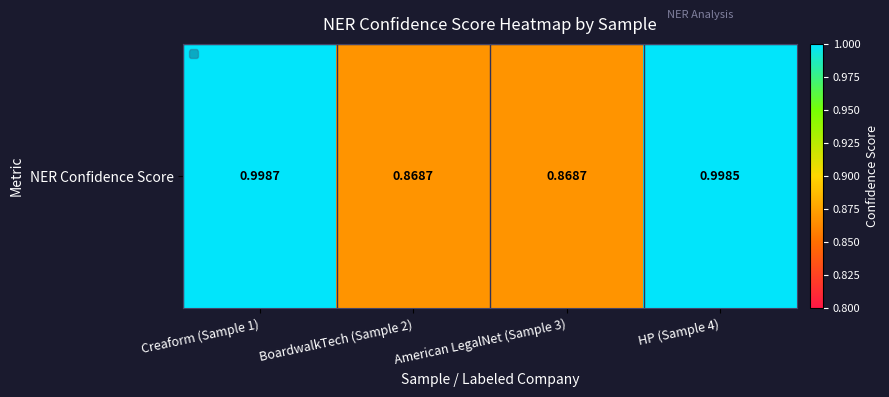

What is the sum of the values at Creaform (Sample 1) and American LegalNet (Sample 3)?

1.9